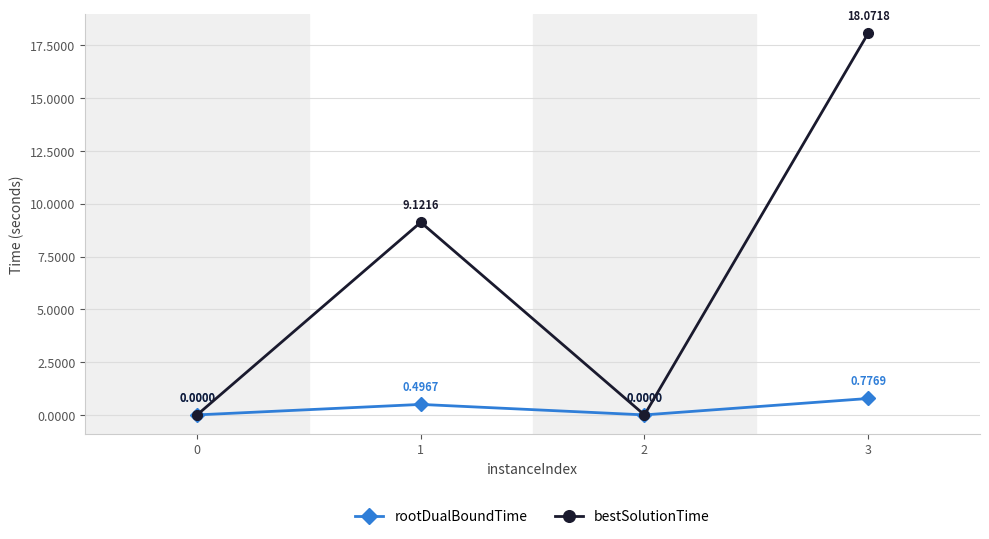

The value of bestSolutionTime at 3 is 18.1. True or false?

True